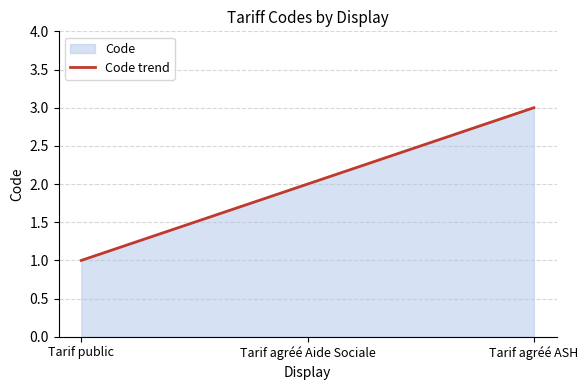

Is it true that the value at Tarif agréé Aide Sociale is 2?

True